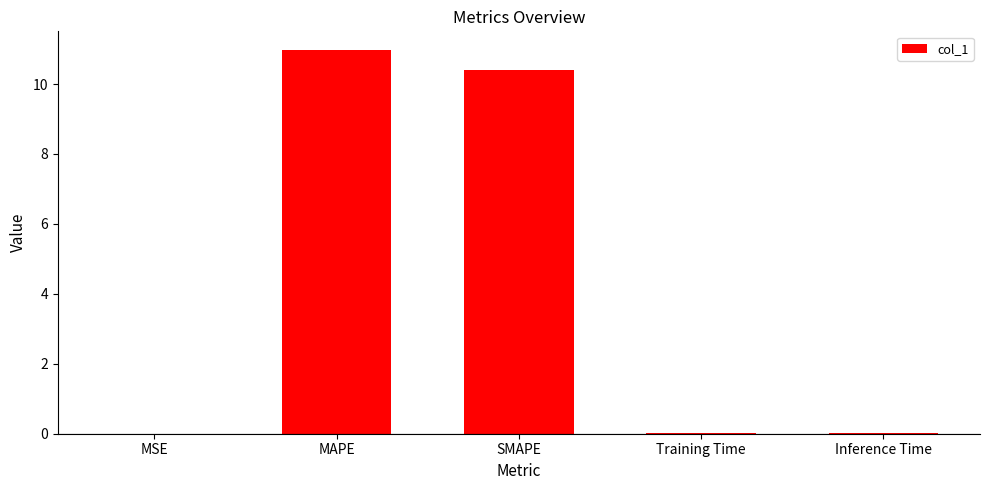

Is it true that the value at SMAPE is 18.5?

False